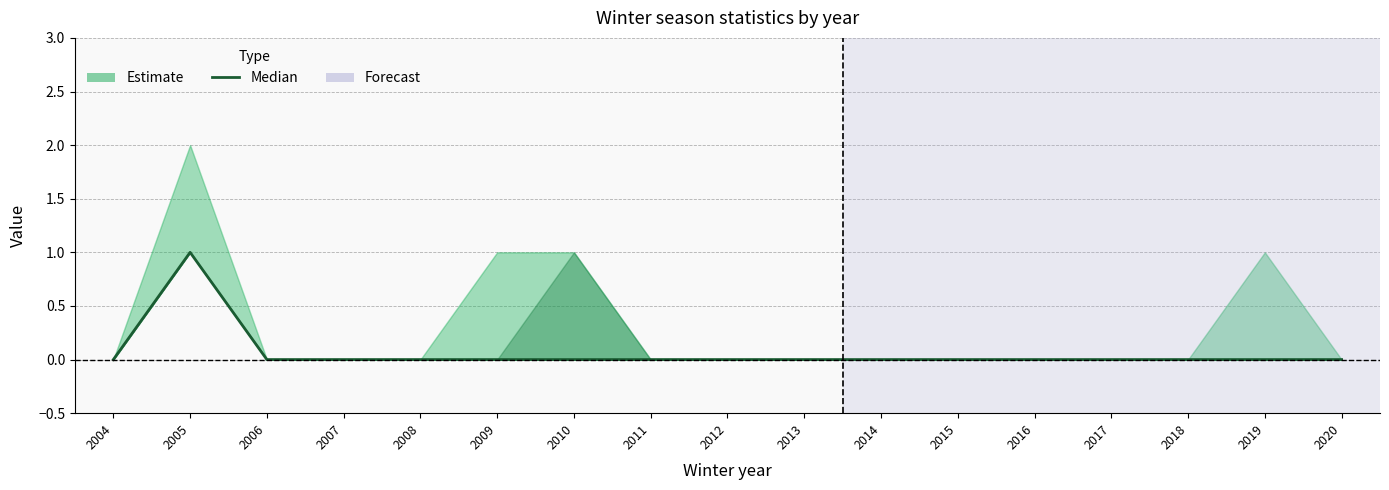

Does the chart display data point markers on the line(s)?

No